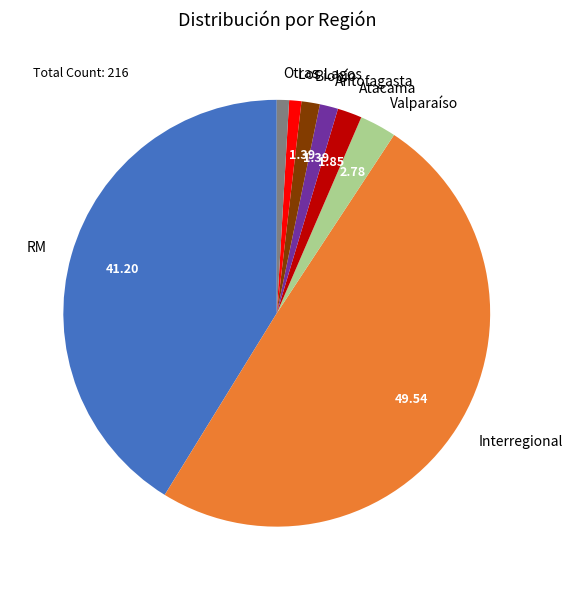

Between Antofagasta and RM, which is larger?

RM